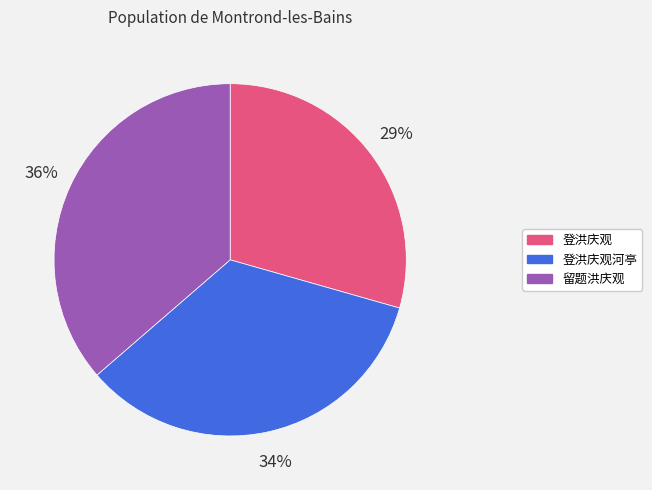

Which category has the smallest portion of the pie?

登洪庆观